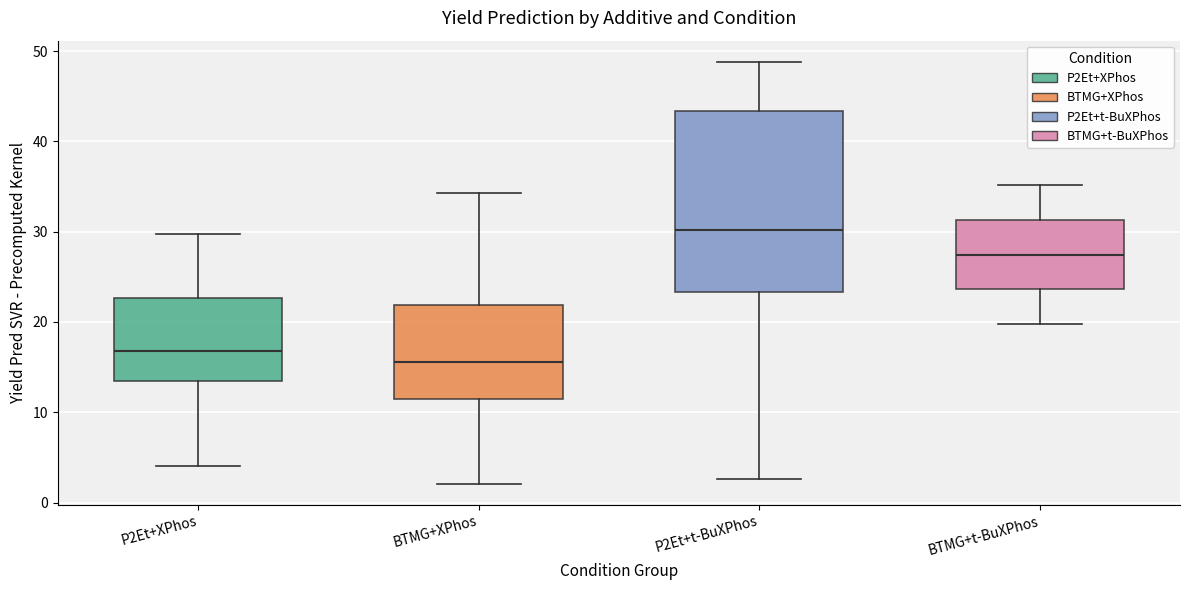

Where does the median line of the box for BTMG+XPhos sit on the y-axis? The values are not printed on the chart, so give them approximately, as read against the axis.

16